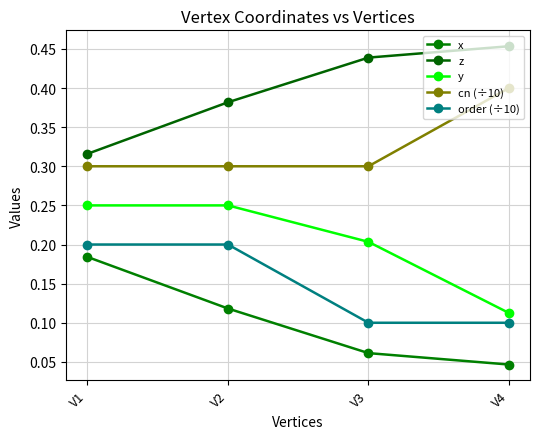

The x series shows 0.0 at V4. True or false?

False